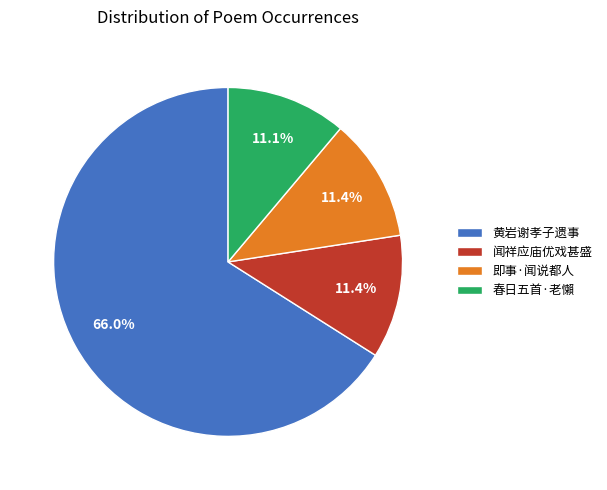

Which has a higher value, 春日五首·老懶 or 黄岩谢孝子遗事?

黄岩谢孝子遗事